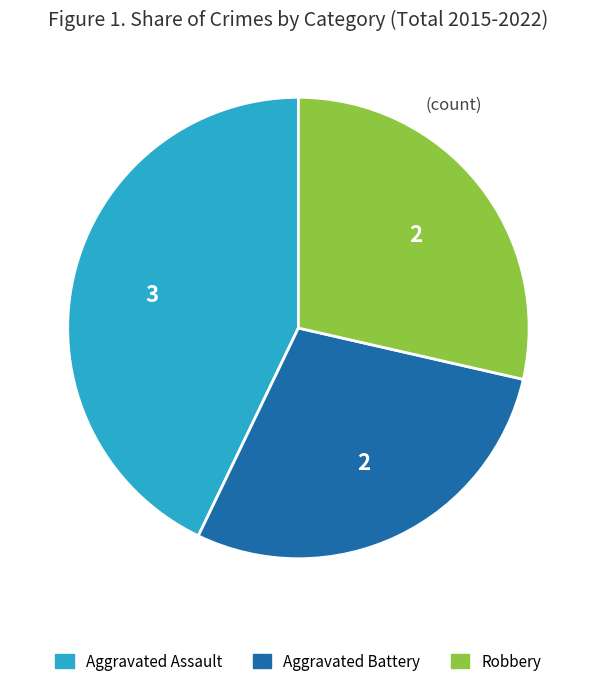

How many segments does this pie chart have?

3